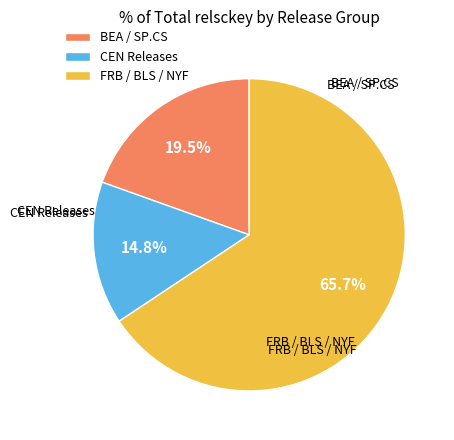

Is FRB / BLS / NYF the majority of the pie?

Yes